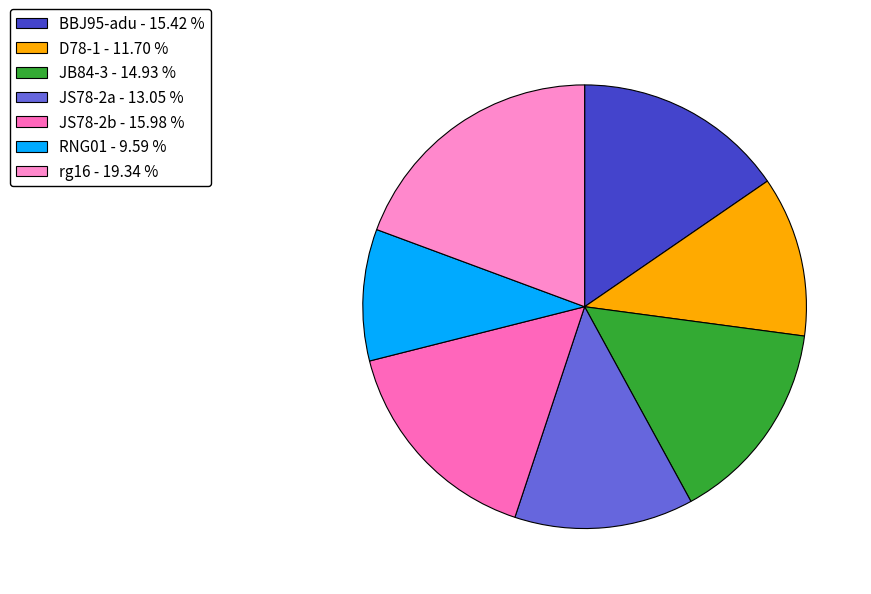

Is JS78-2a the majority of the pie?

No